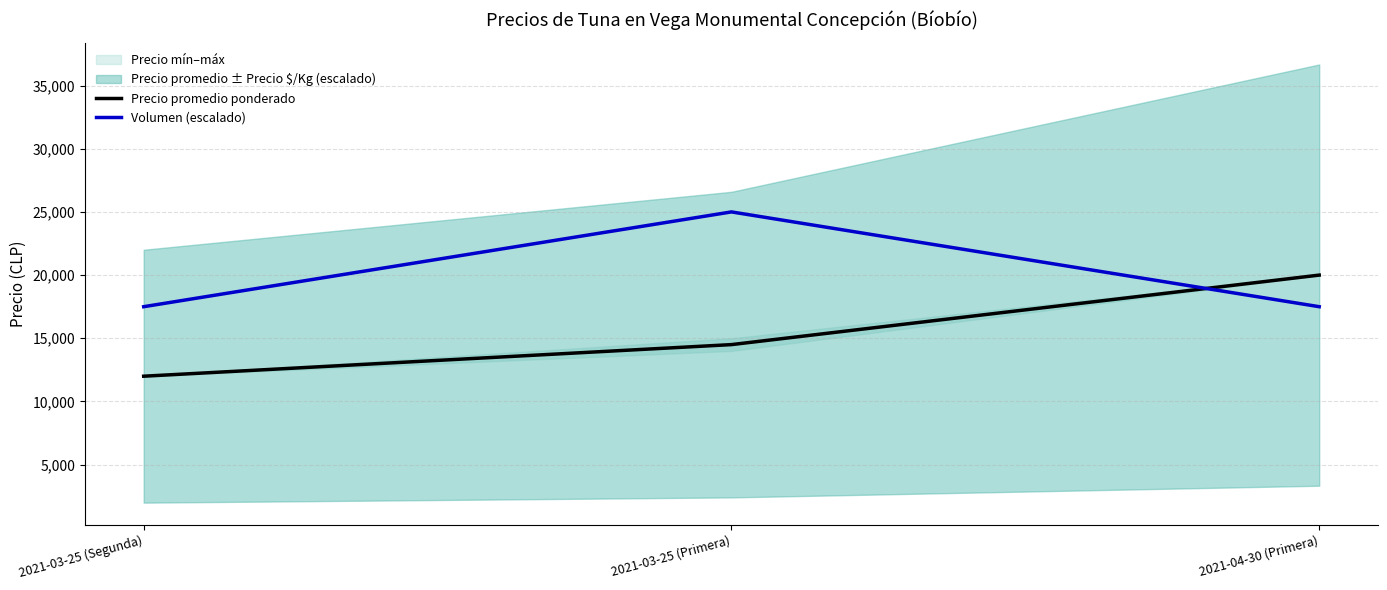

What is the label of the 1st point from the left?

2021-03-25 (Segunda)